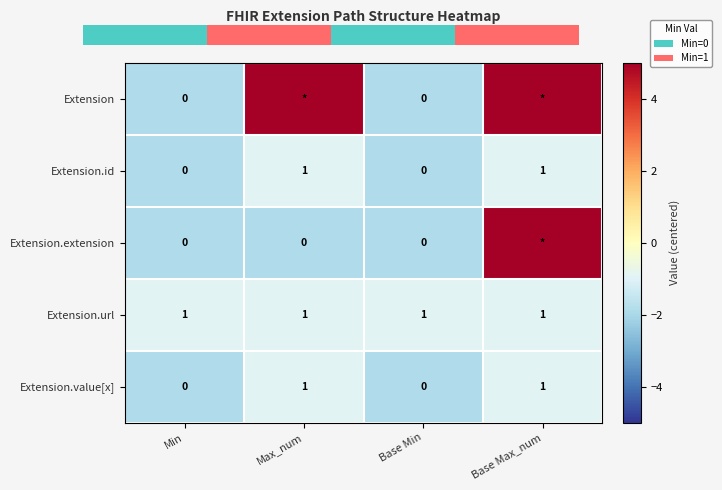

How many values in Extension.value[x] are above zero?

2